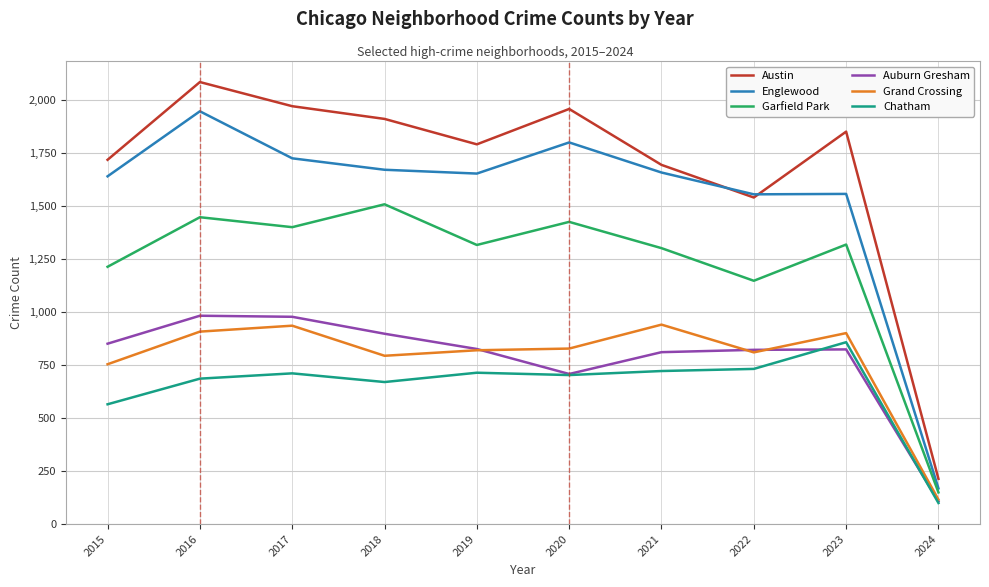

What is the difference between the highest and lowest values at 2017?

1261